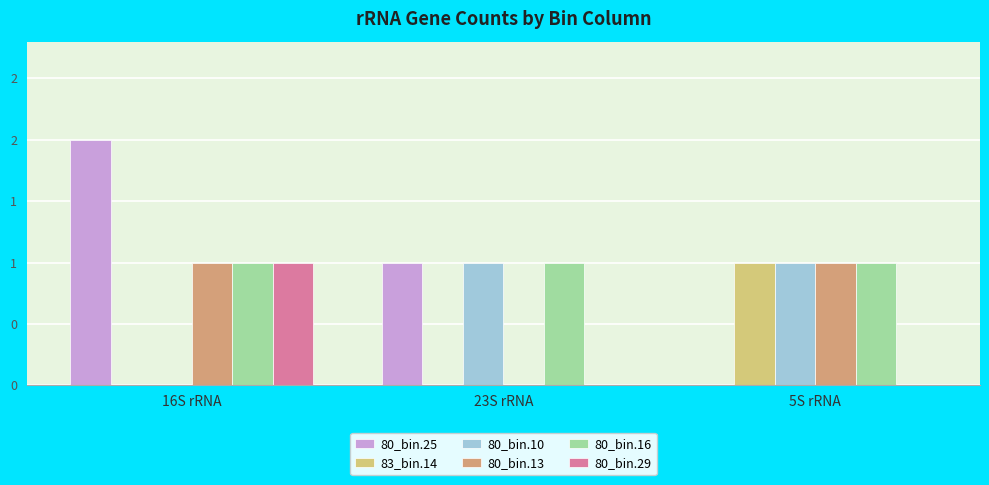

List the series in order of their peak value, highest first.

80_bin.25, 83_bin.14, 80_bin.10, 80_bin.13, 80_bin.16, 80_bin.29